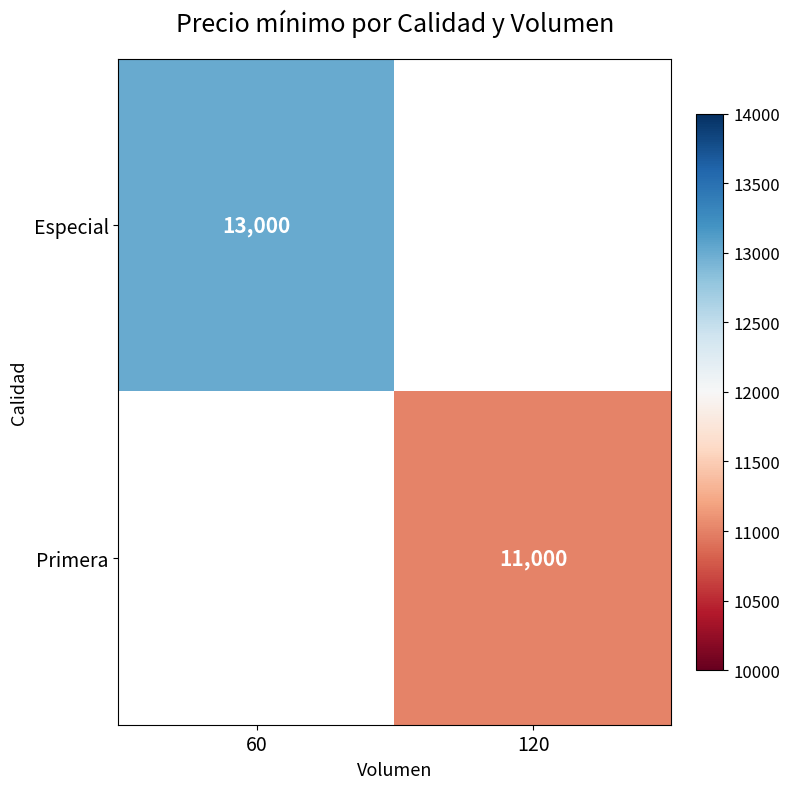

What is the smallest value displayed?

11000.0